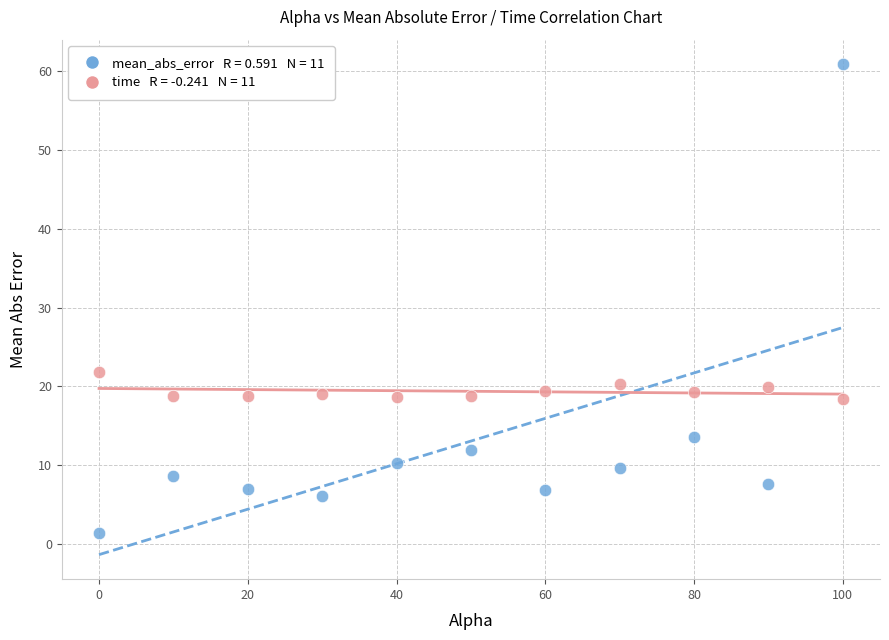

Across all series, what Y value is closest to 31?

21.8